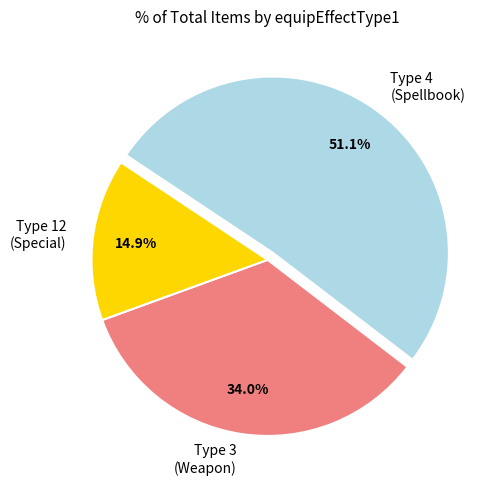

Which slice is the smallest?

Type 12 (Special)